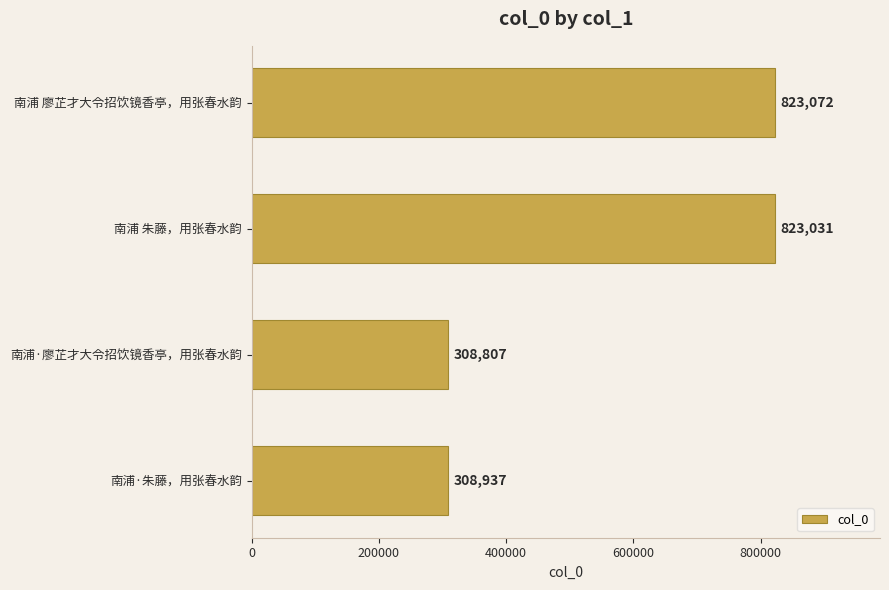

Reading bottom to top, list all the values displayed in this chart.

南浦·朱藤，用张春水韵=308937	南浦·廖芷才大令招饮镜香亭，用张春水韵=308807	南浦 朱藤，用张春水韵=823031	南浦 廖芷才大令招饮镜香亭，用张春水韵=823072